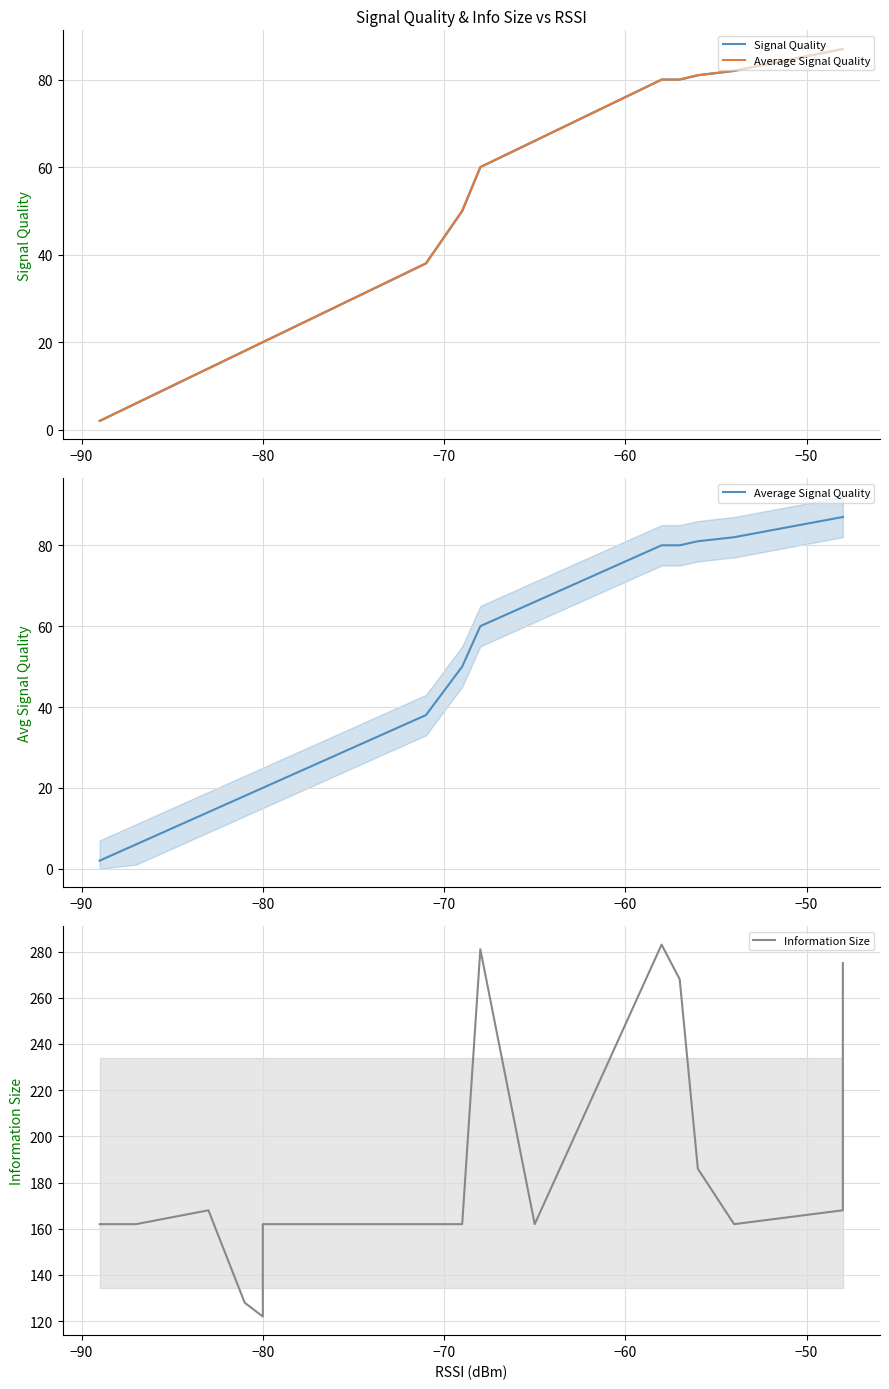

In Information Size, how many points are higher than both neighbors (excluding endpoints)?

3